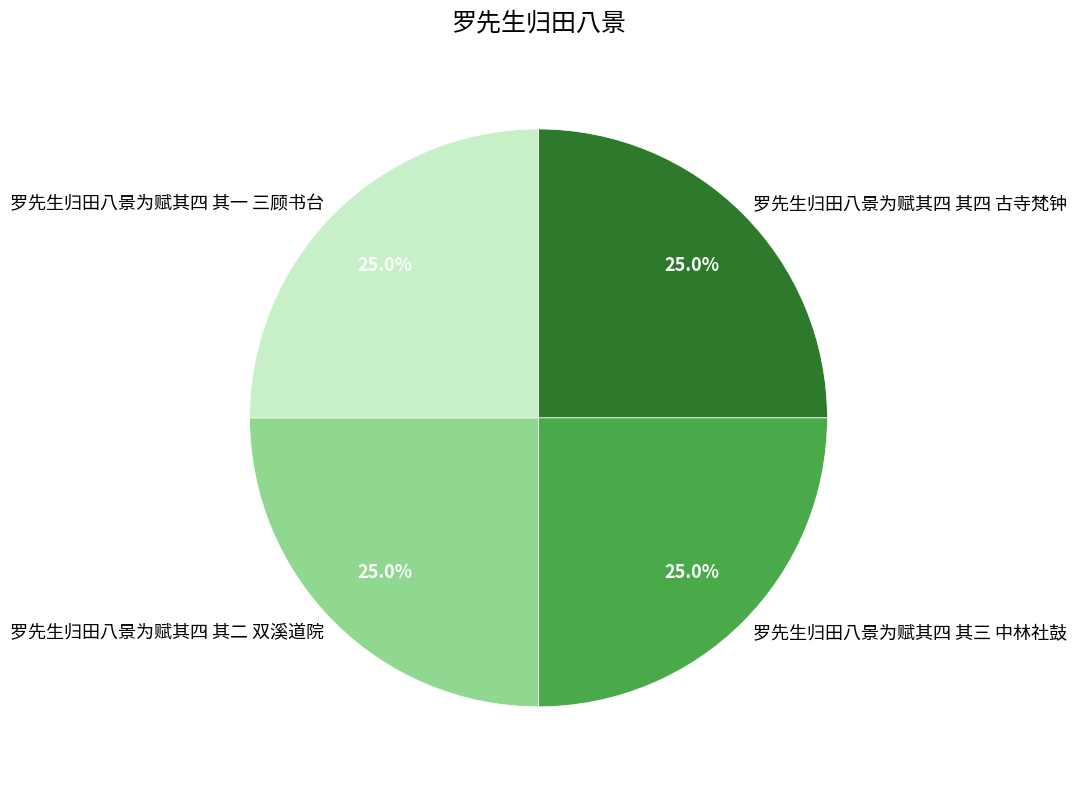

What portion of the pie excludes 罗先生归田八景为赋其四 其四 古寺梵钟?

75.0%